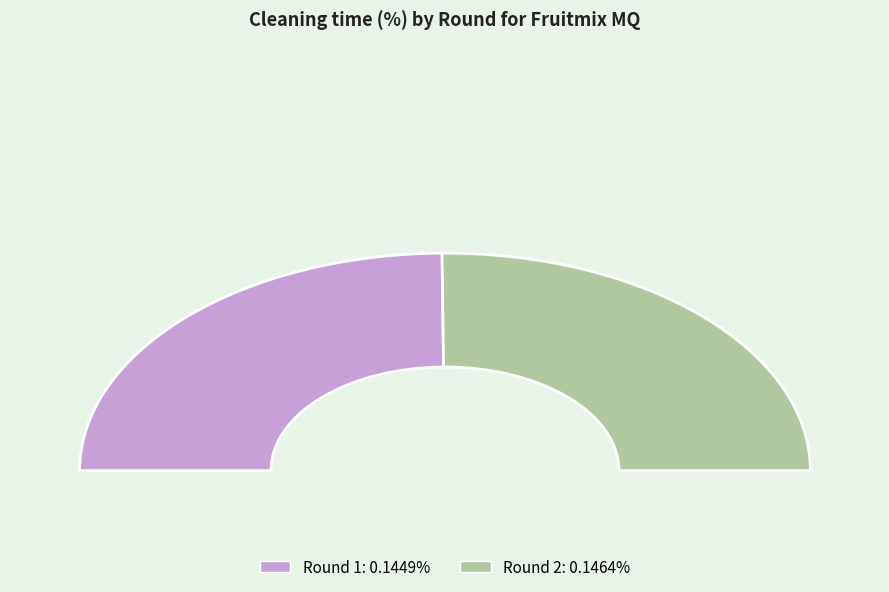

Is there a majority slice in this chart?

Yes